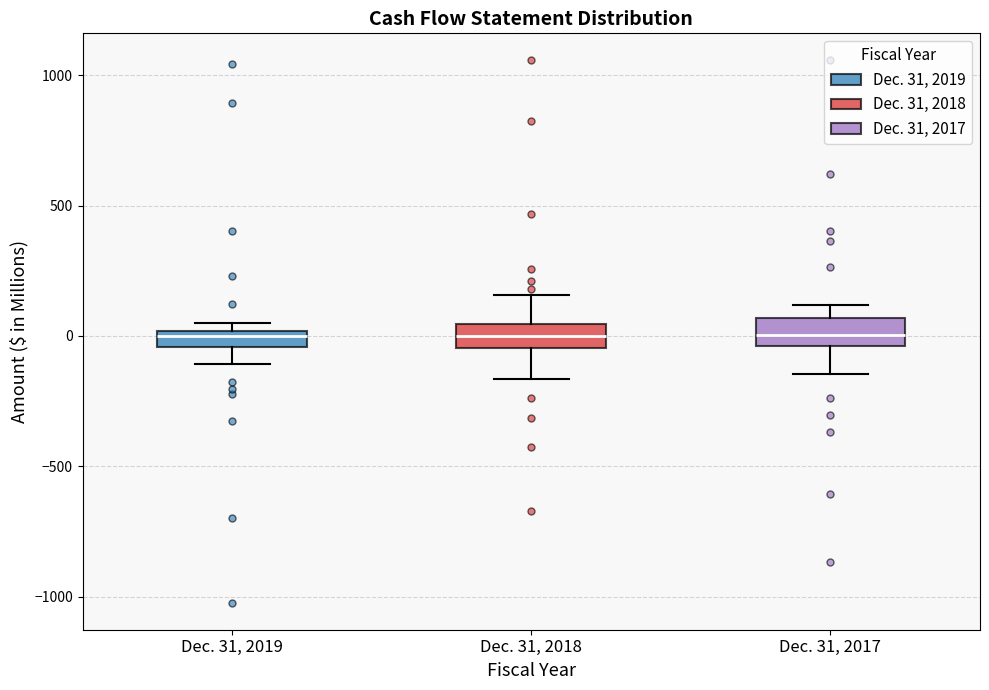

Where is the upper edge of the box for Dec. 31, 2019 on the y-axis? The values are not printed on the chart, so give them approximately, as read against the axis.

0